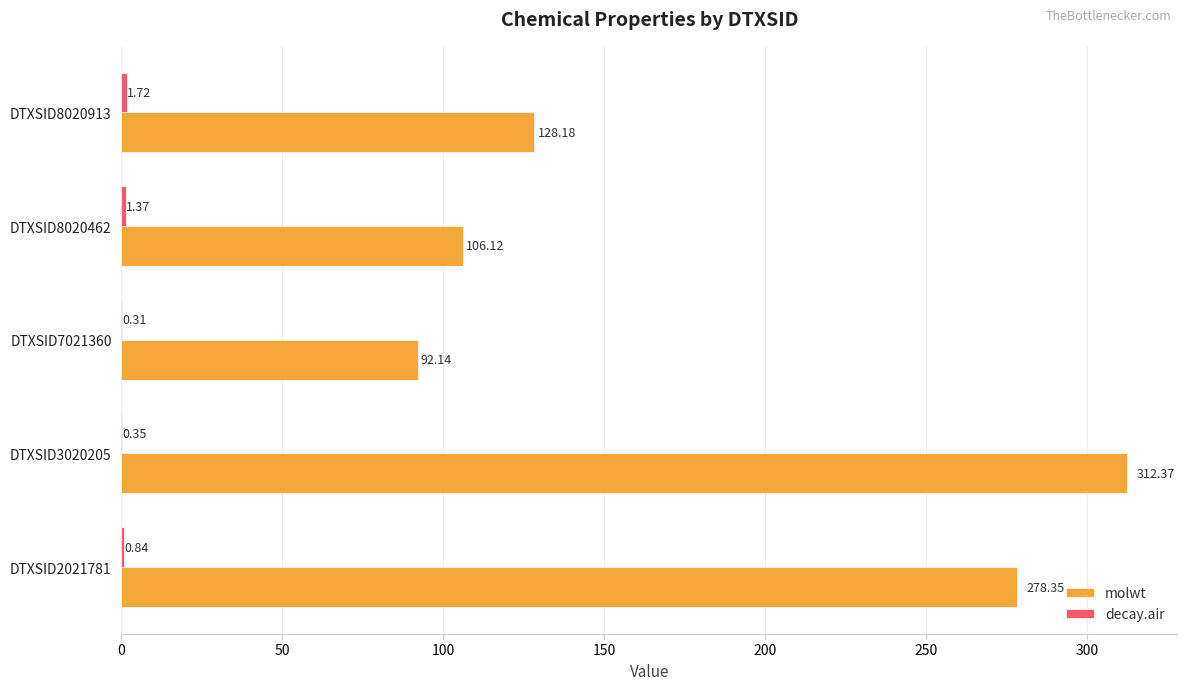

At which category is the sum across all series the highest?

DTXSID3020205